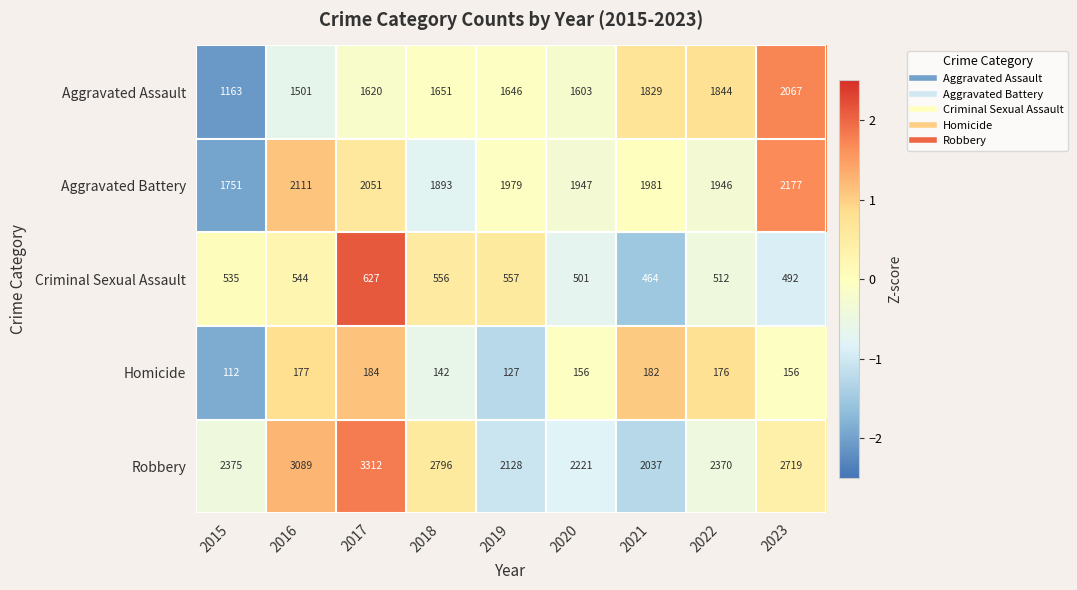

Where is Aggravated Battery nearest to the value 1964?

2019